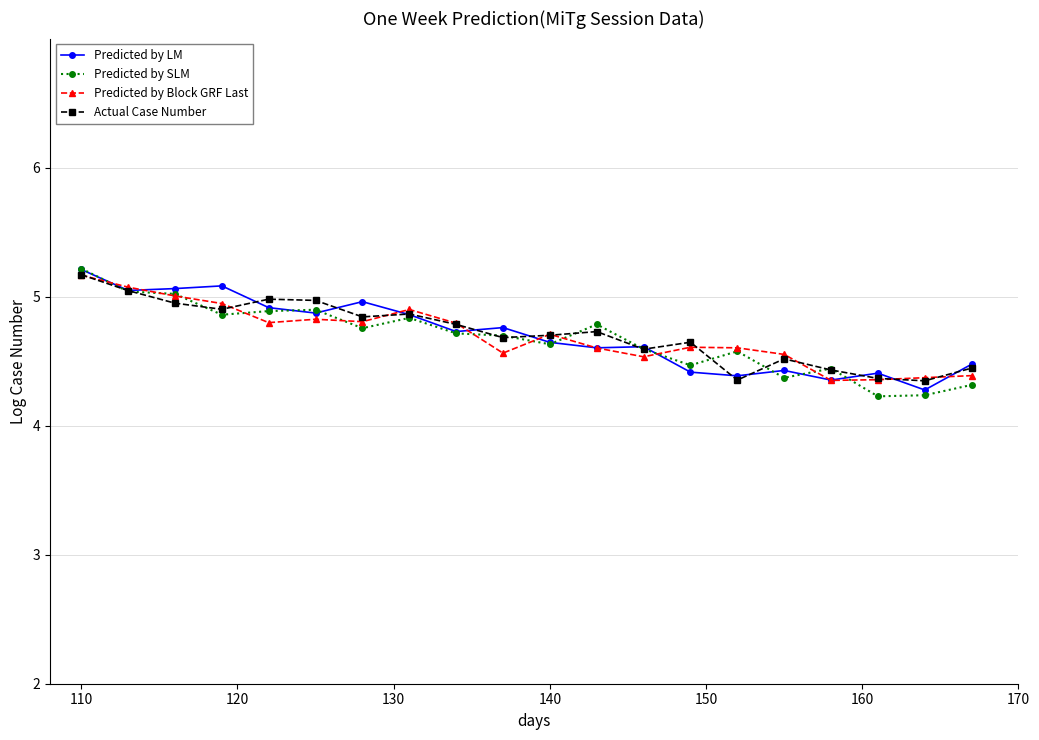

What is the highest value of the Predicted by SLM series?

5.2